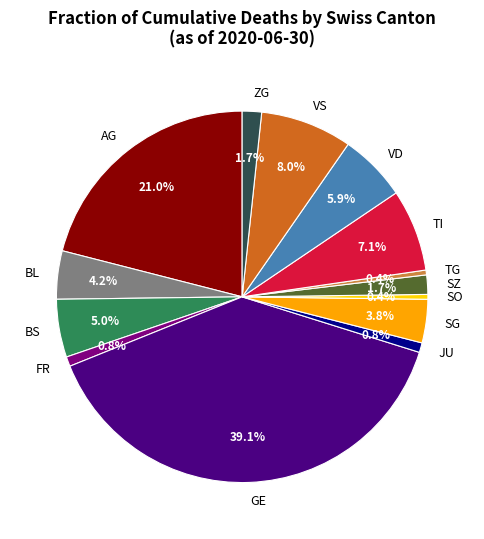

How many segments does this pie chart have?

14